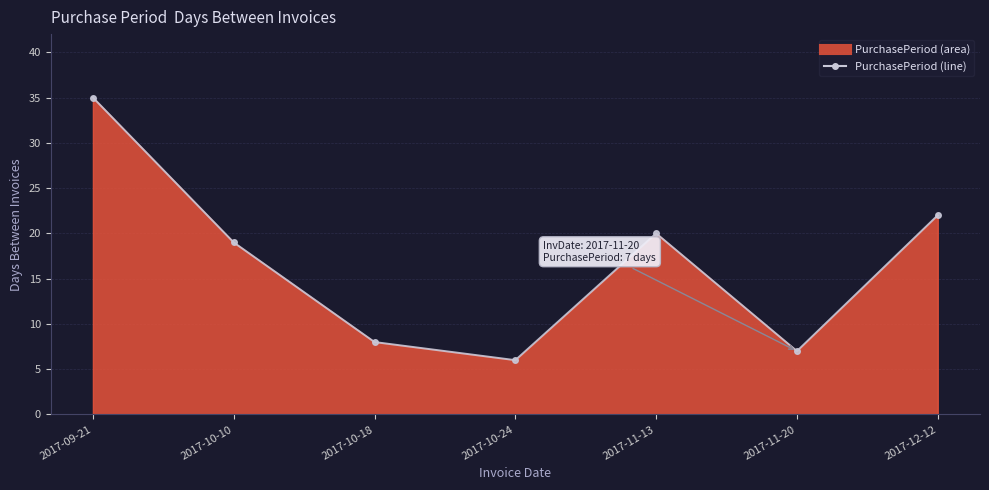

List the labels in order of value, largest first.

2017-09-21, 2017-12-12, 2017-11-13, 2017-10-10, 2017-10-18, 2017-11-20, 2017-10-24